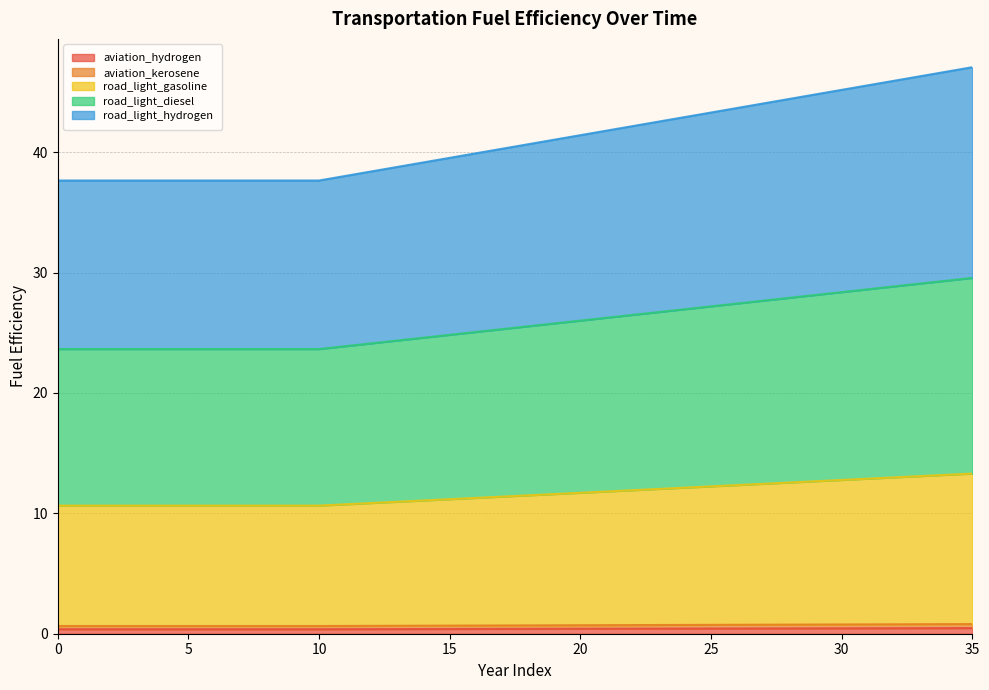

What are all the series names shown in the legend?

aviation_hydrogen, aviation_kerosene, road_light_gasoline, road_light_diesel, road_light_hydrogen